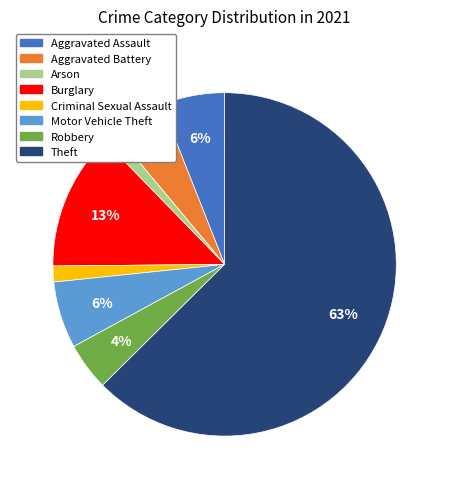

To the nearest percent, what is the combined percentage of Arson and Aggravated Assault?

7%